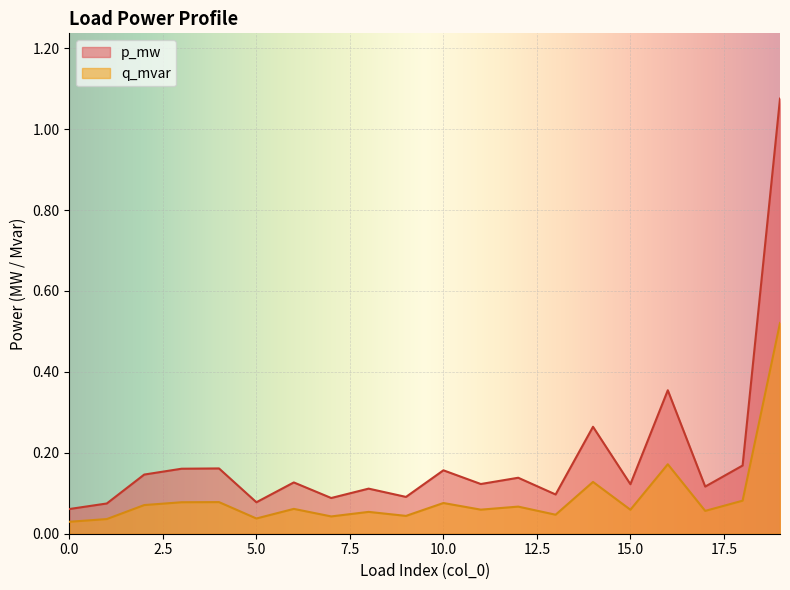

True or false: q_mvar has more than 1 points higher than both neighbors.

True